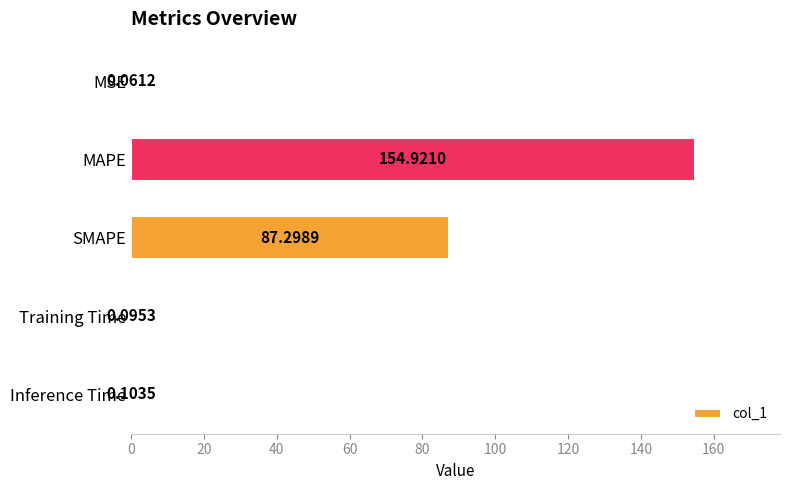

Which label corresponds to the largest value in the chart?

MAPE